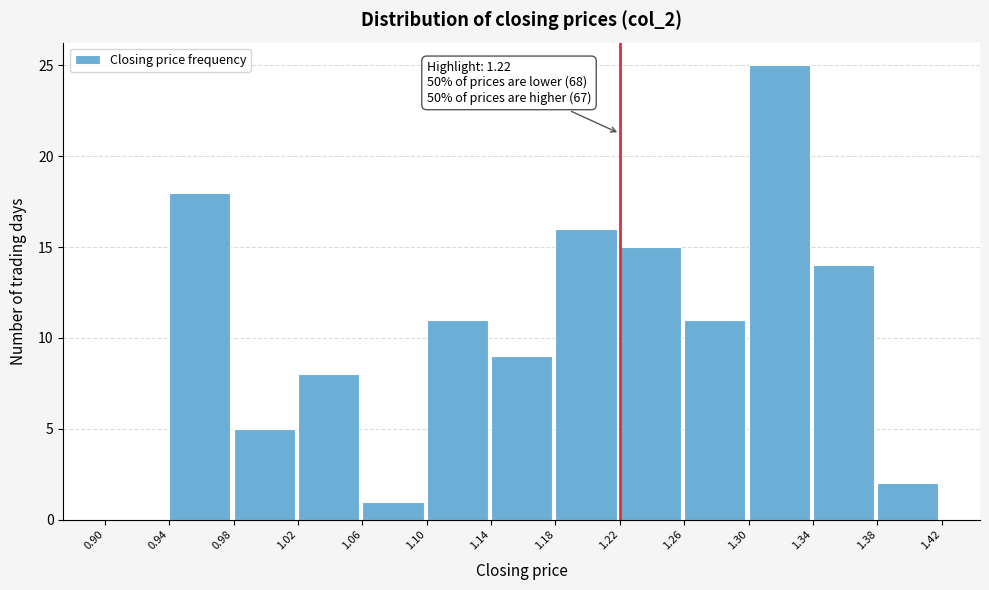

Which range on the x-axis has the tallest bar?

1.30 to 1.34